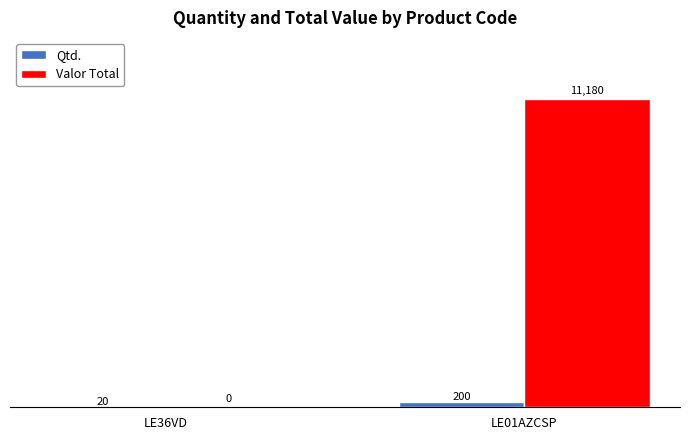

What is the sum of the Qtd. values at LE01AZCSP and LE36VD?

220